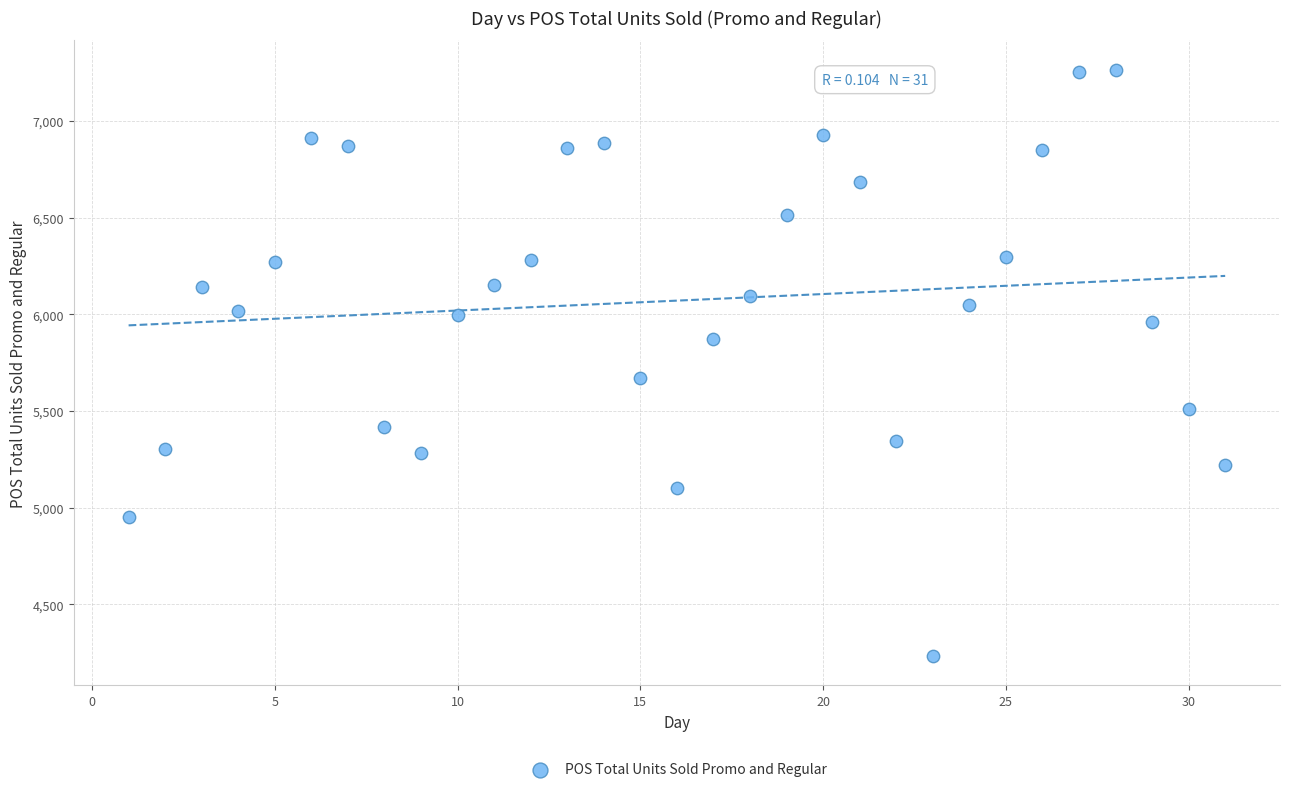

What Y value in the scatter plot is closest to 5749?

5672